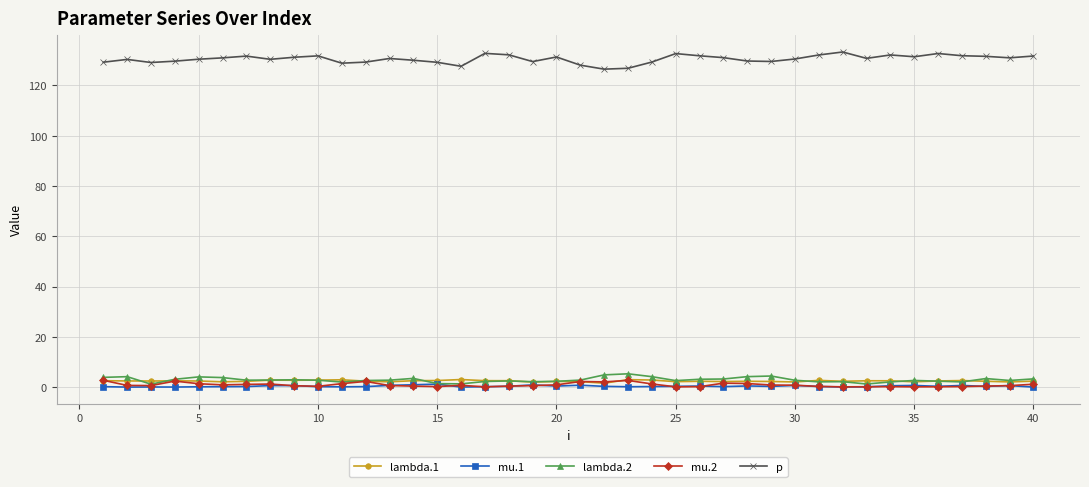

At how many categories does at least one series exceed 112?

40